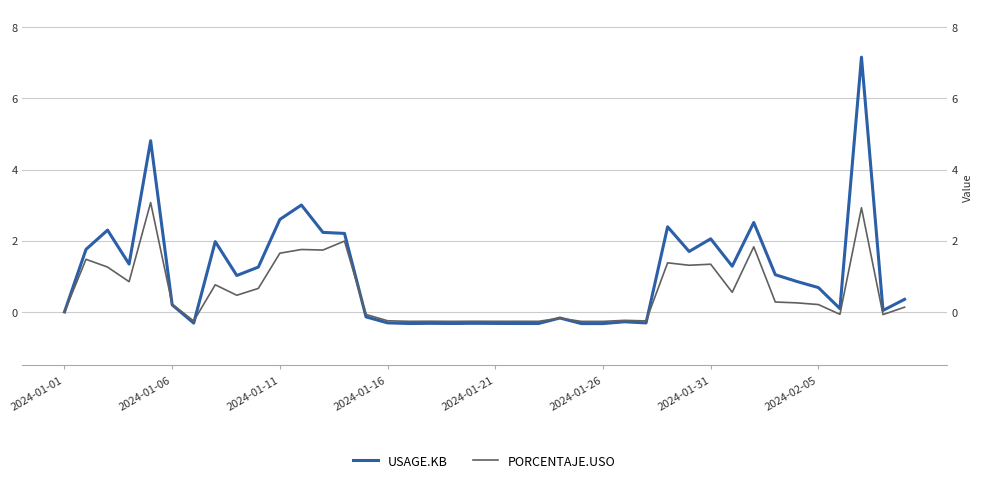

Is it true that USAGE.KB equals 2.1 at 2024-01-31?

True